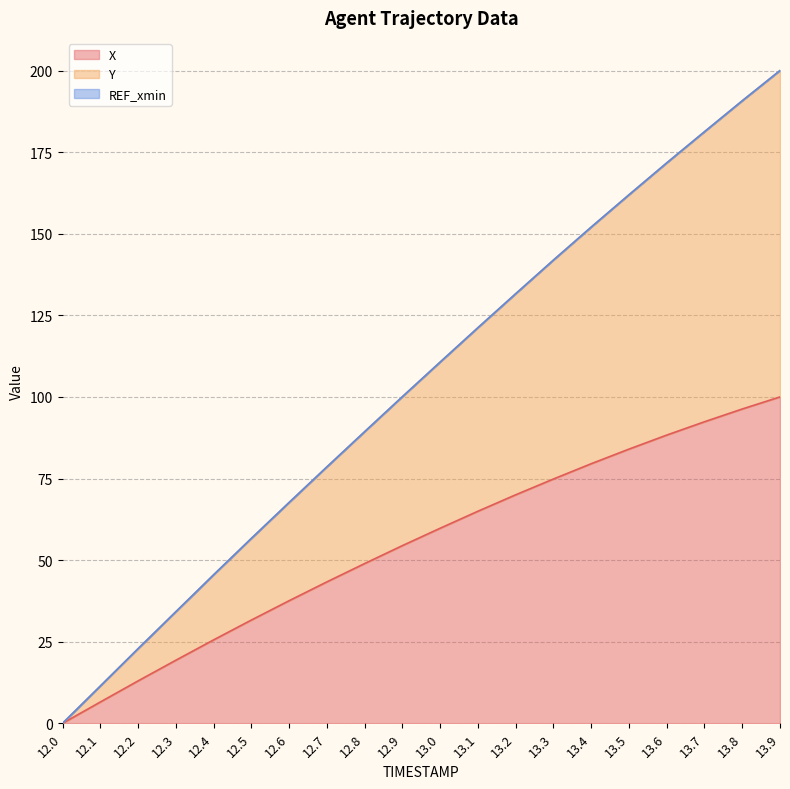

At which category is the sum across all series the highest?

13.9